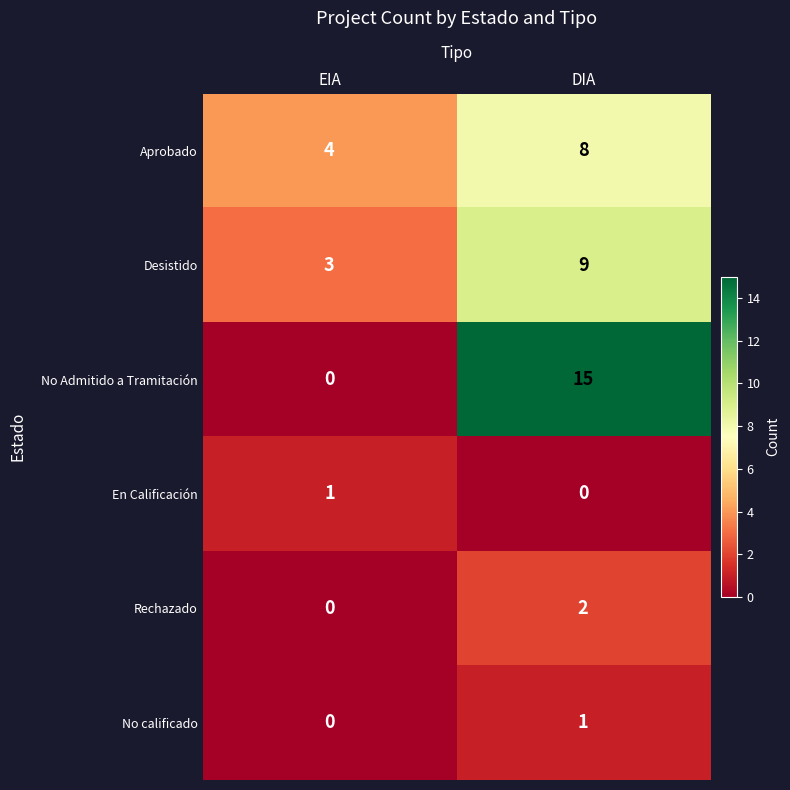

At which category is the sum across all series the highest?

DIA